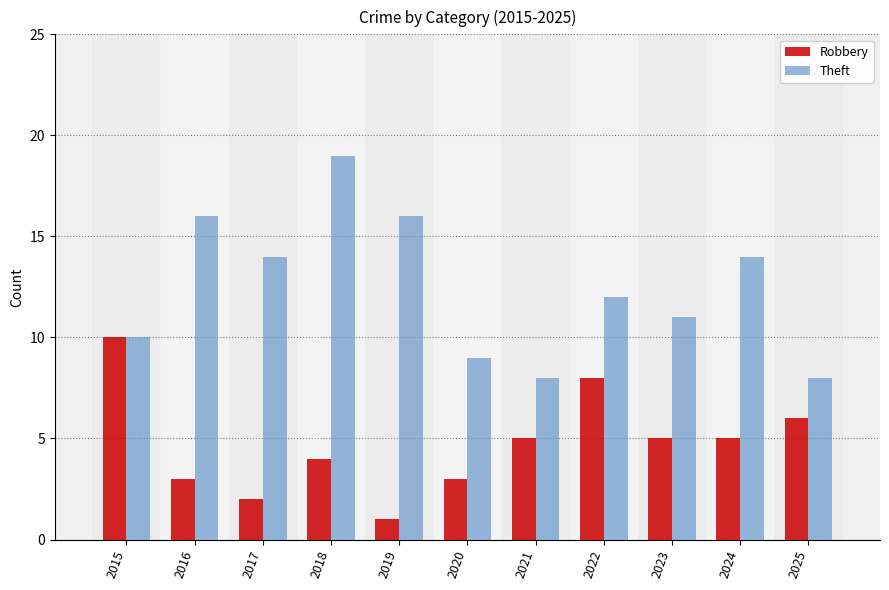

List the series in order of their peak value, highest first.

Theft, Robbery